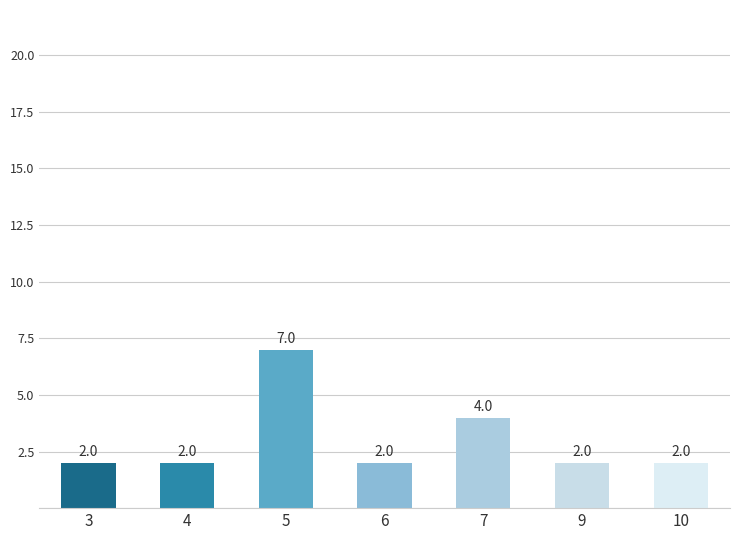

Is it true that the value at 9 is 1?

False